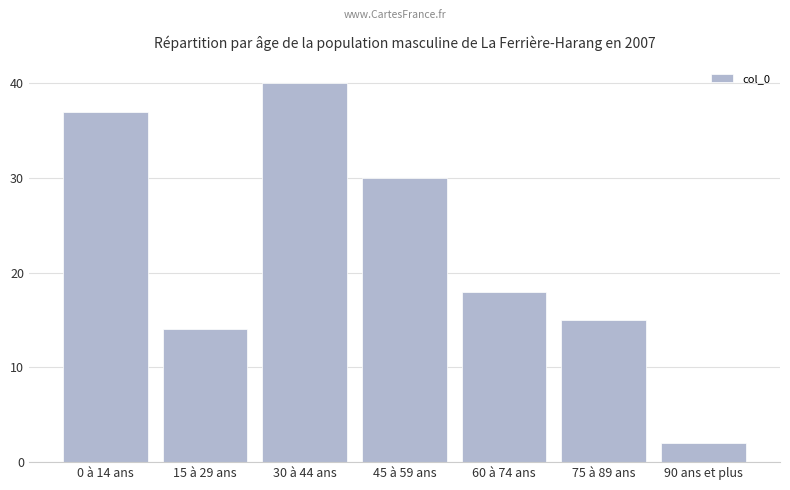

Which category has the highest value across all series?

30 à 44 ans